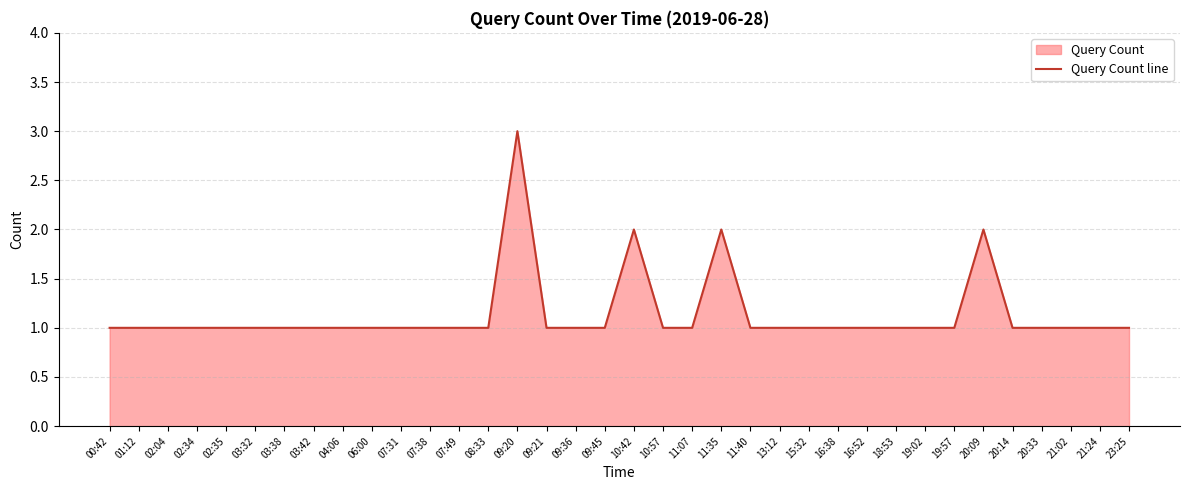

What is the label of the 1st point from the left?

00:42